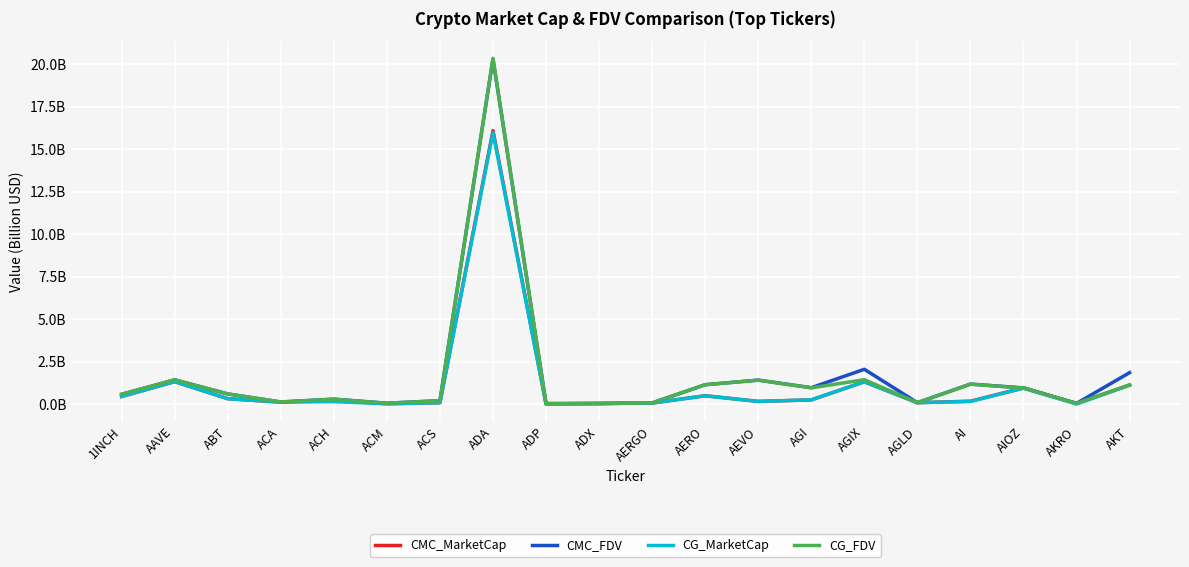

At which label is CMC_MarketCap closest to 8?

AAVE